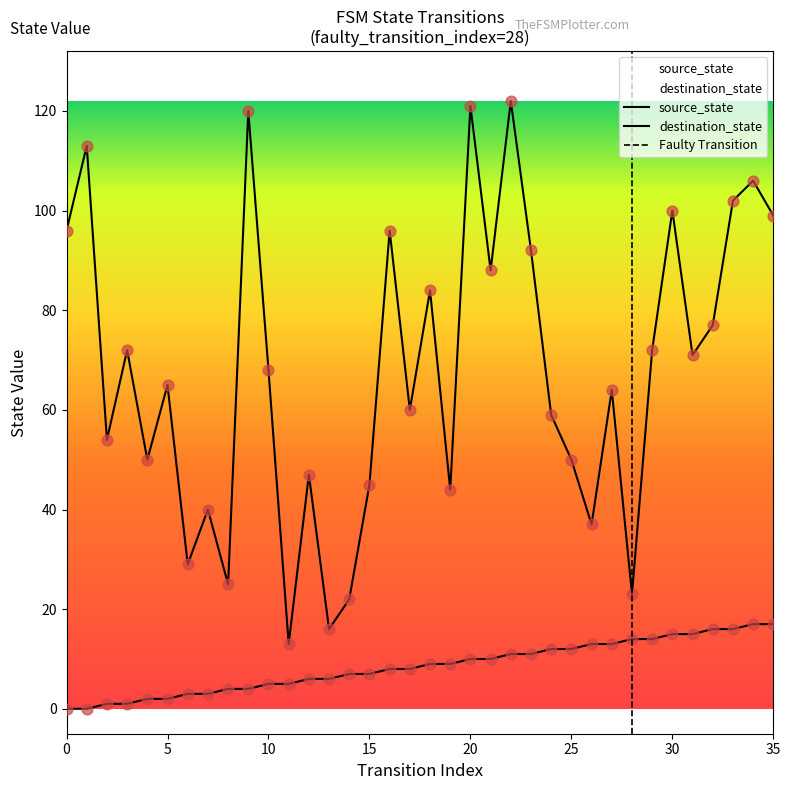

At how many categories does at least one series exceed 21?

34